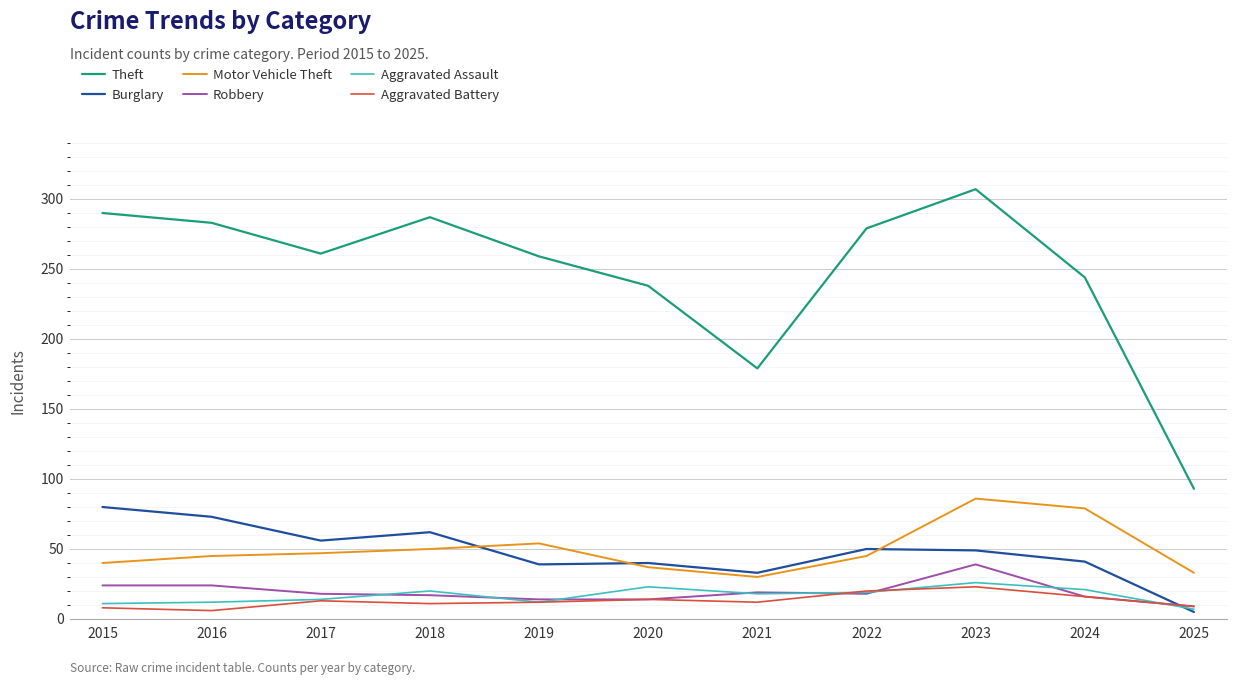

Which series has the largest total across all categories?

Theft